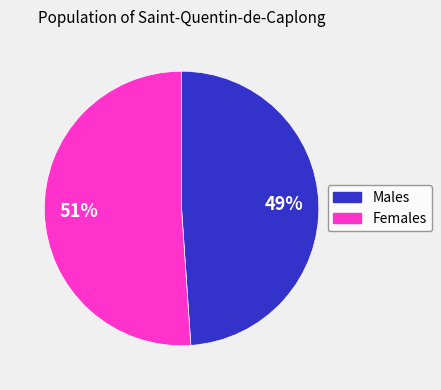

To the nearest percent, what is the average slice percentage?

50%